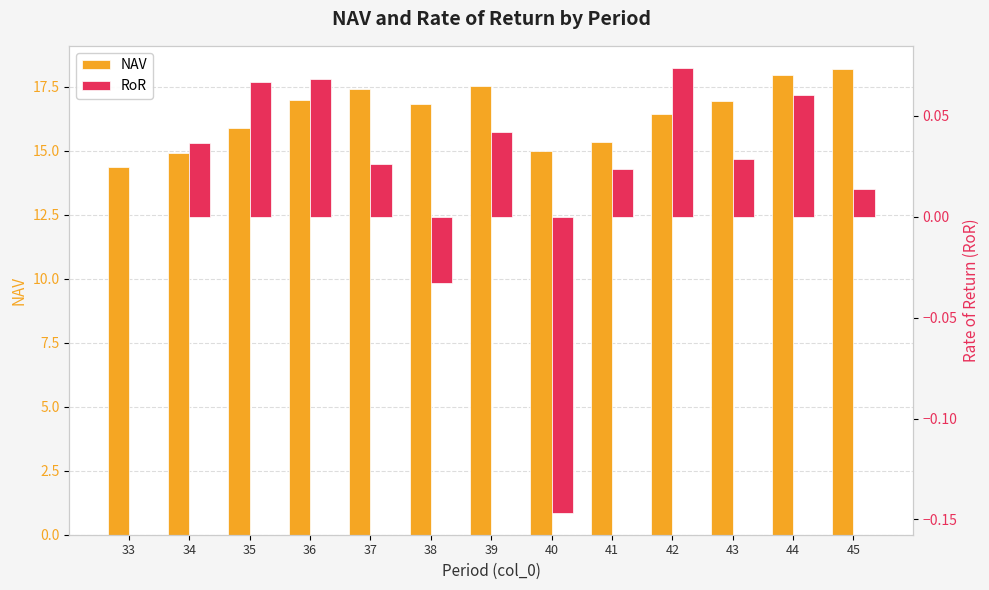

At 35, list the series in order from smallest to largest.

RoR, NAV